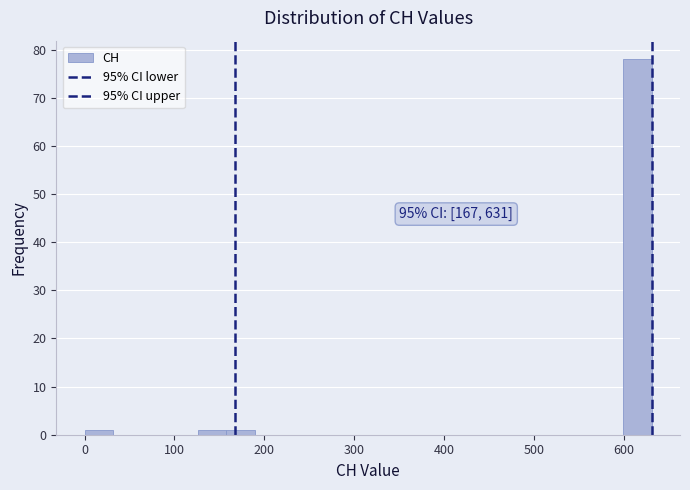

Read against the x-axis, roughly where is the centre of the tallest bar?

620